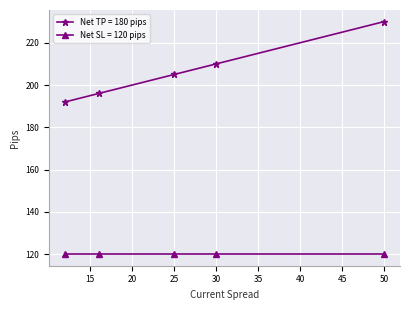

True or false: Net TP = 180 pips has more than 2 points higher than both neighbors.

False